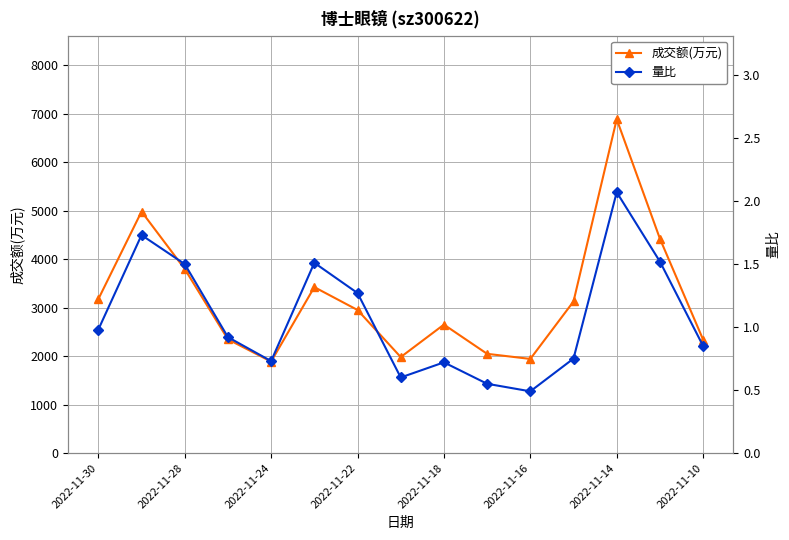

How many interior local peaks does the 量比 series have?

4